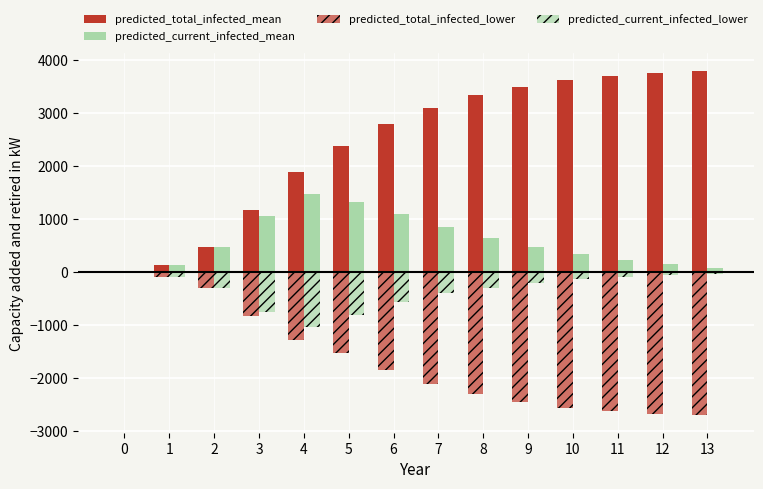

How many categories are shown in the chart?

14